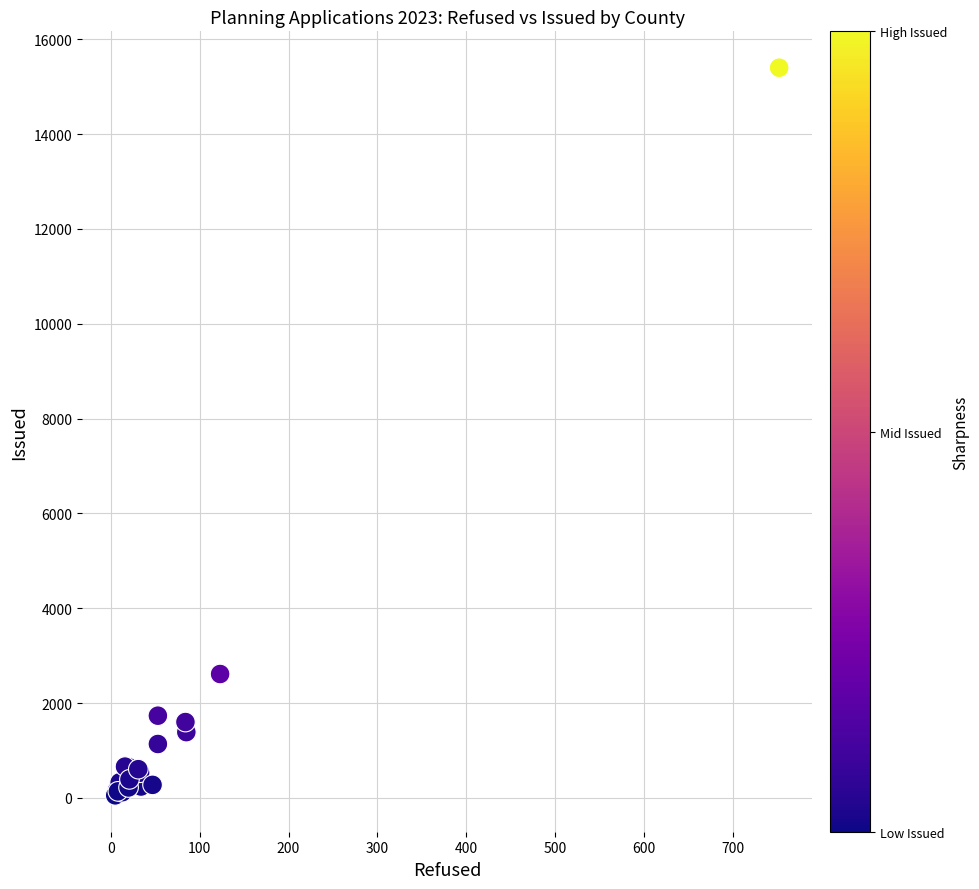

What Y value in the scatter plot is closest to 7727?

2613